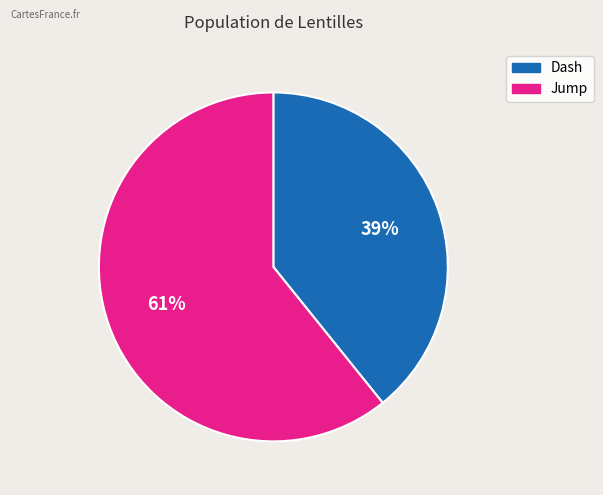

Between Jump and Dash, which is larger?

Jump